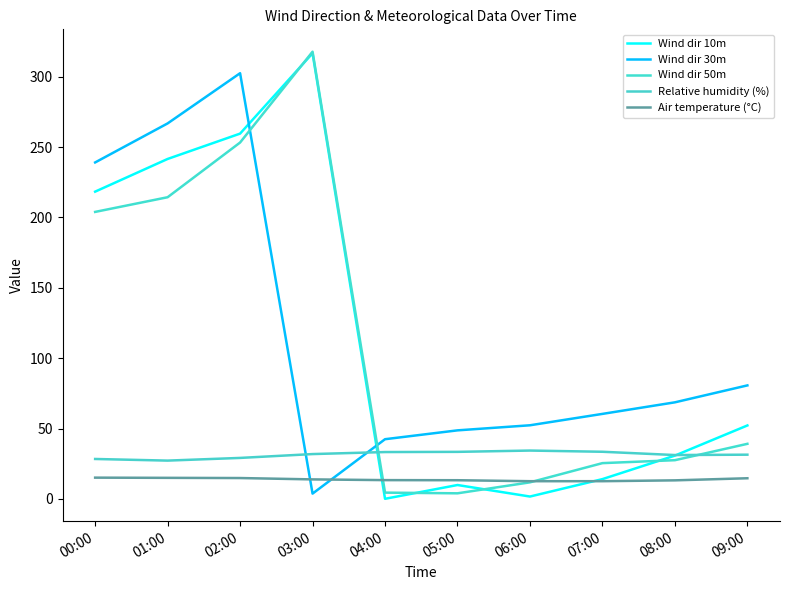

True or false: Wind dir 10m has more than 1 interior local peaks.

True